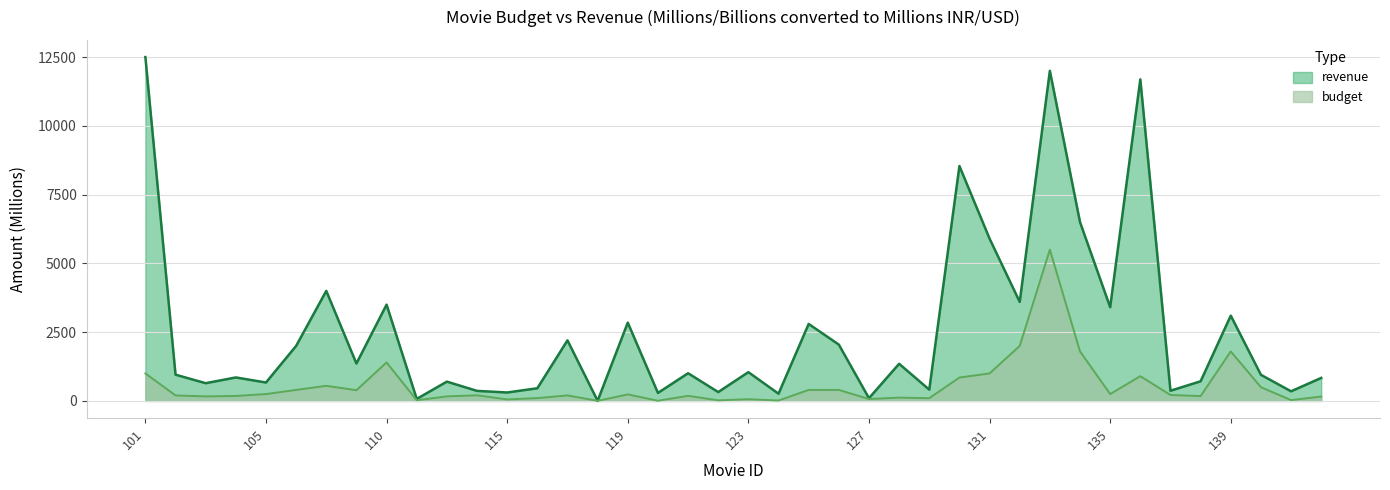

Reading left to right, list all the values displayed in this chart.

revenue: 12500.0	954.8	644.8	854.0	670.0	2000.0	4000.0	1360.0	3500.0	73.3	701.8	365.3	307.1	460.5	2202.0	3.3	2847.0	291.0	1006.0	322.2	1046.0	263.1	2798.0	2048.0	100.0	1350.0	410.0	8540.0	5900.0	3600.0	12000.0	6500.0	3409.0	11690.0	370.6	714.4	3100.0	950.0	350.0	836.8
budget: 1000.0	200.0	165.0	180.0	250.0	400.0	550.0	390.0	1400.0	25.0	165.0	205.0	55.0	103.0	200.0	3.2	237.0	7.2	185.0	22.0	63.0	15.5	400.0	400.0	70.0	120.0	100.0	850.0	1000.0	2000.0	5500.0	1800.0	250.0	900.0	216.7	177.0	1800.0	500.0	30.0	160.0